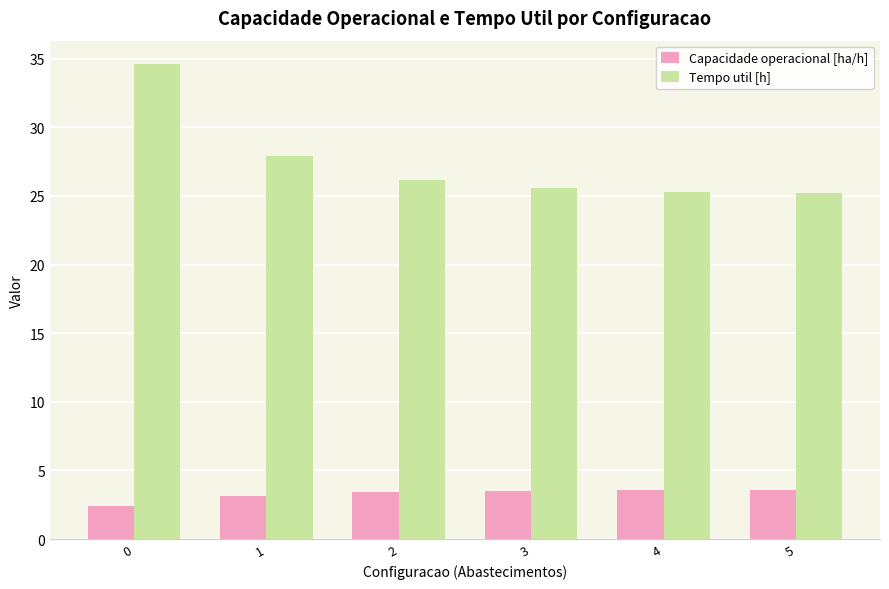

What are all the series names shown in the legend?

Capacidade operacional [ha/h], Tempo util [h]